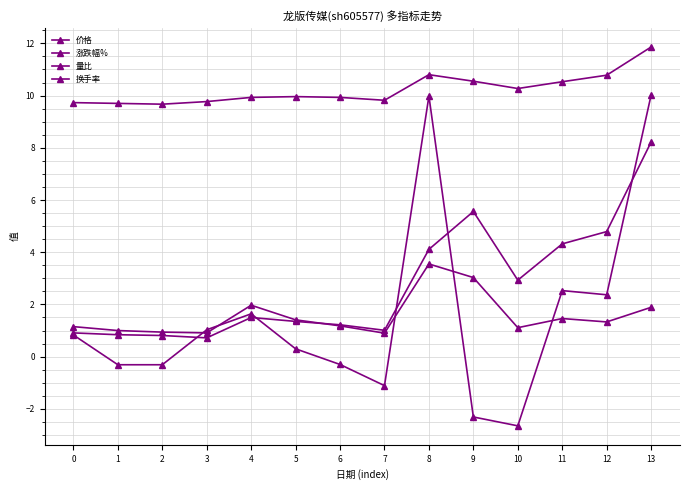

How many series are shown in this chart?

4